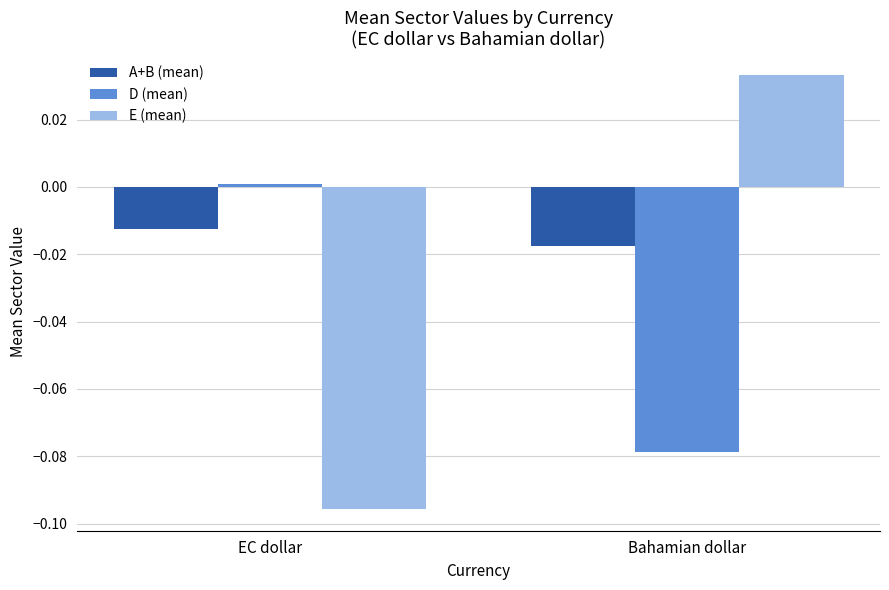

Rank the series at EC dollar from lowest to highest value.

E (mean), A+B (mean), D (mean)